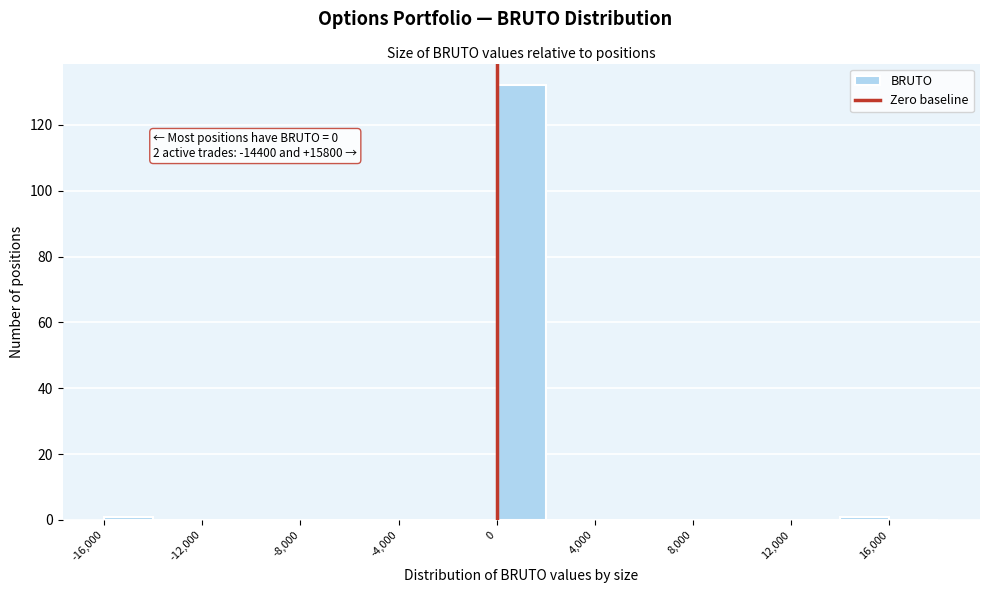

Over which range of the x-axis is the bar tallest?

0 to 2000